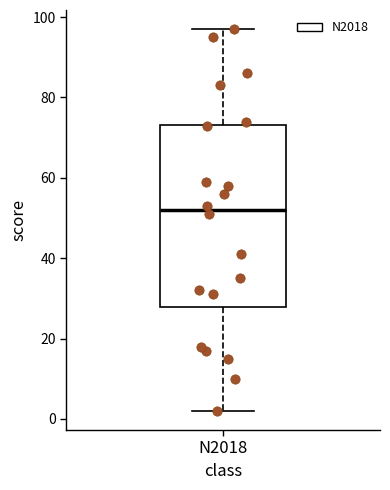

Where does the median line of the box for N2018 sit on the y-axis? The values are not printed on the chart, so give them approximately, as read against the axis.

52